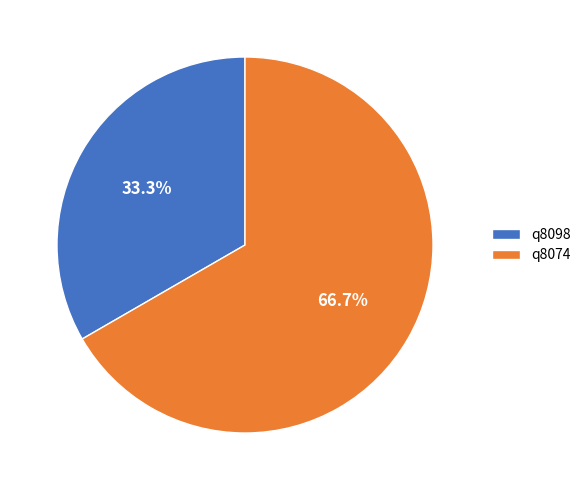

Is the sum of q8074 and q8098 greater than half?

Yes